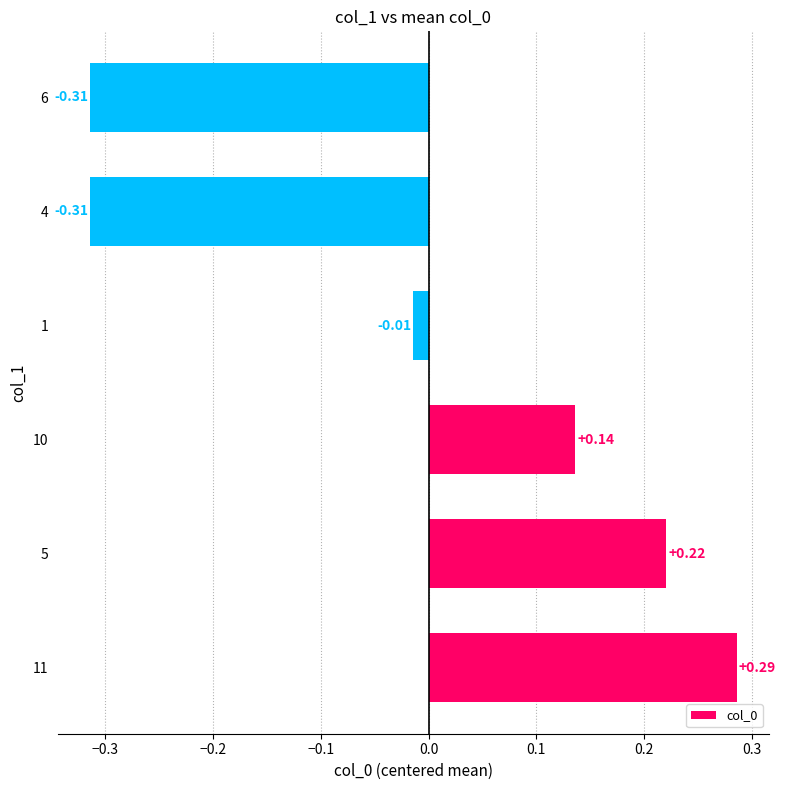

Count the number of categories in the chart.

6